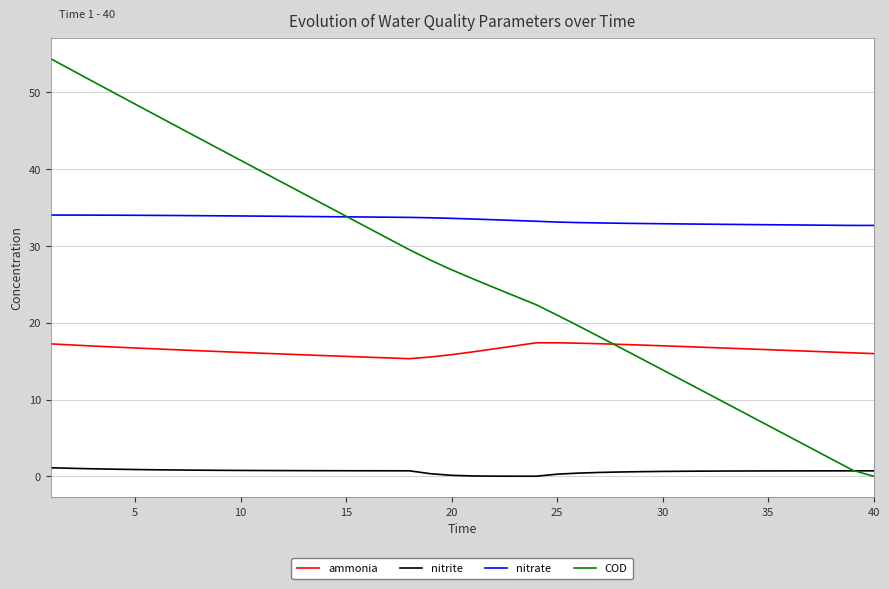

Which series has the largest range (max minus min)?

COD